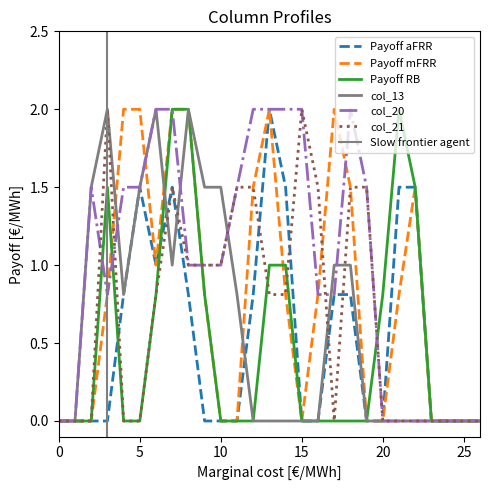

The value of Payoff RB at 10 is 0.0. True or false?

True